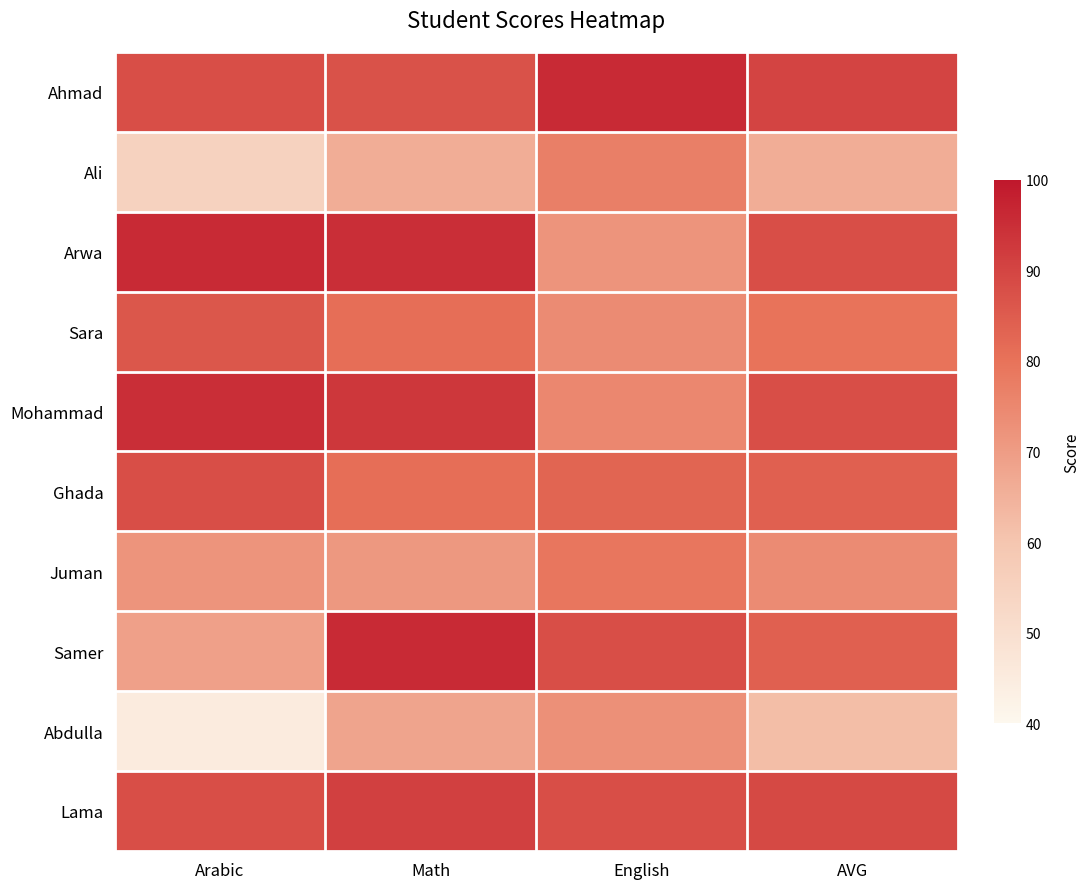

How many categories are shown in the chart?

4